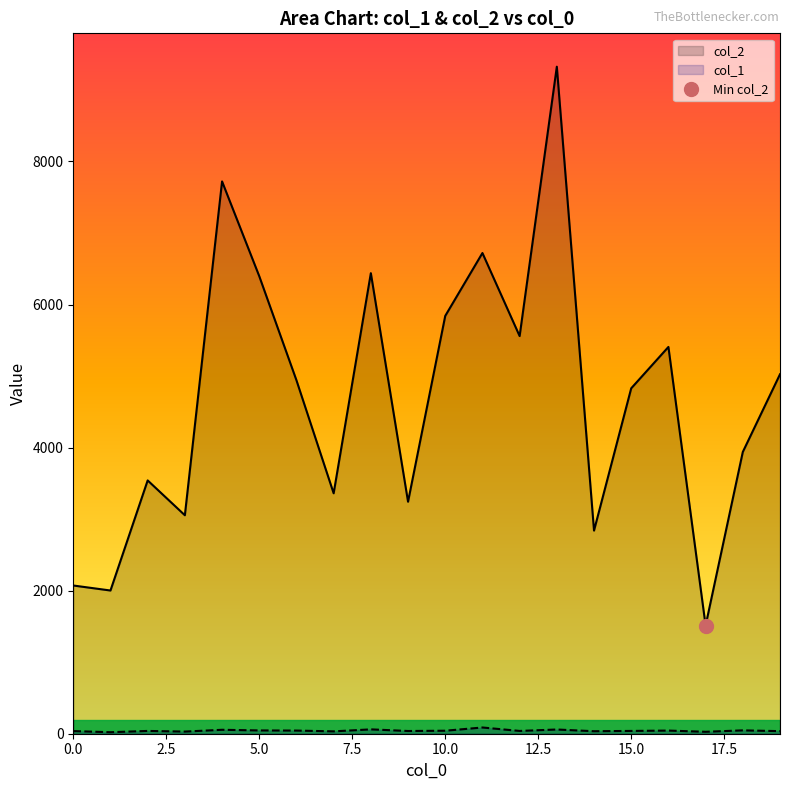

Which category has the lowest value across all series?

1